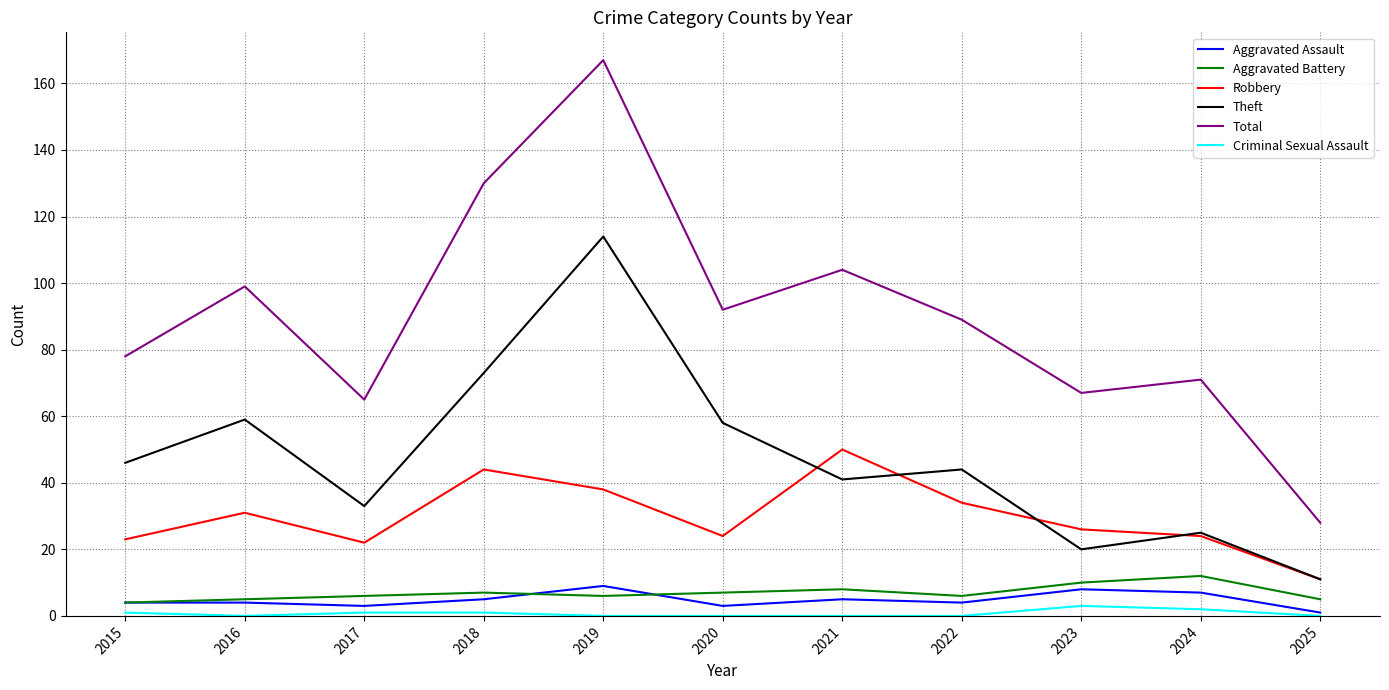

Does the chart have visible grid lines?

Yes